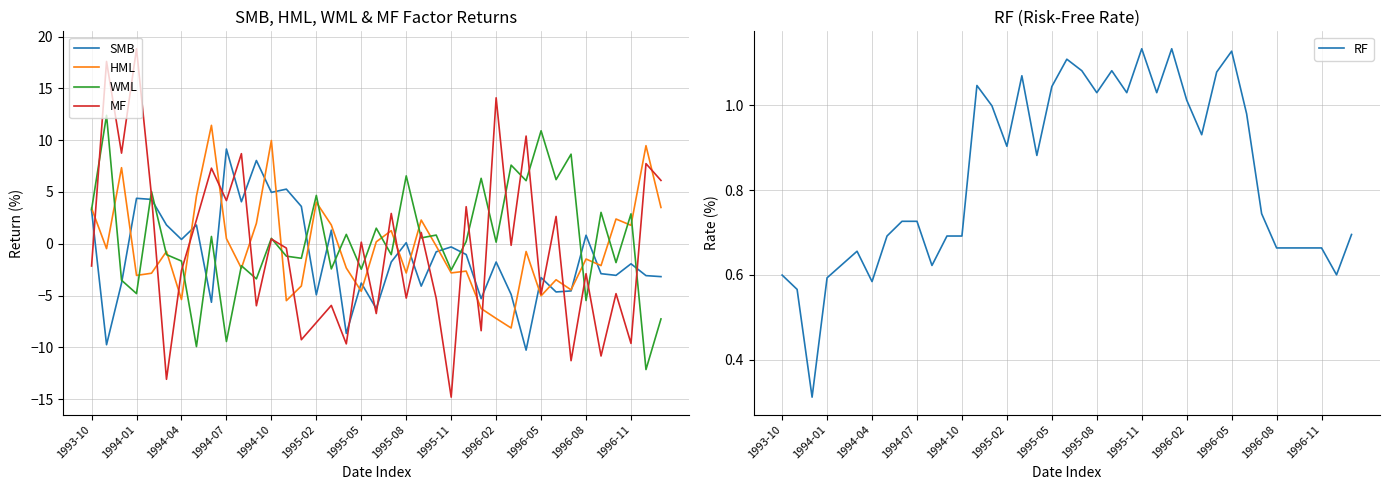

What is the lowest value of the SMB series?

-10.3